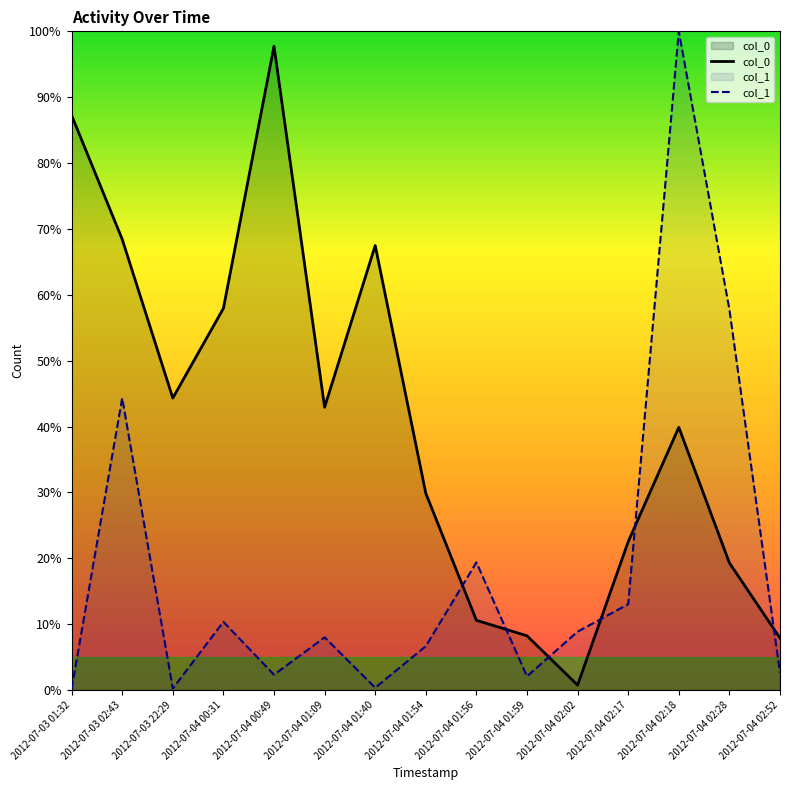

What is the difference between the maximum and minimum values in the col_0 series?

97.0